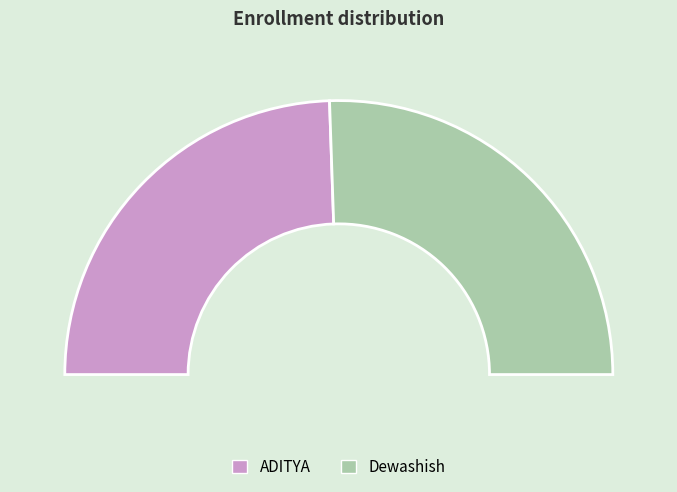

Which category has the smallest portion of the pie?

ADITYA